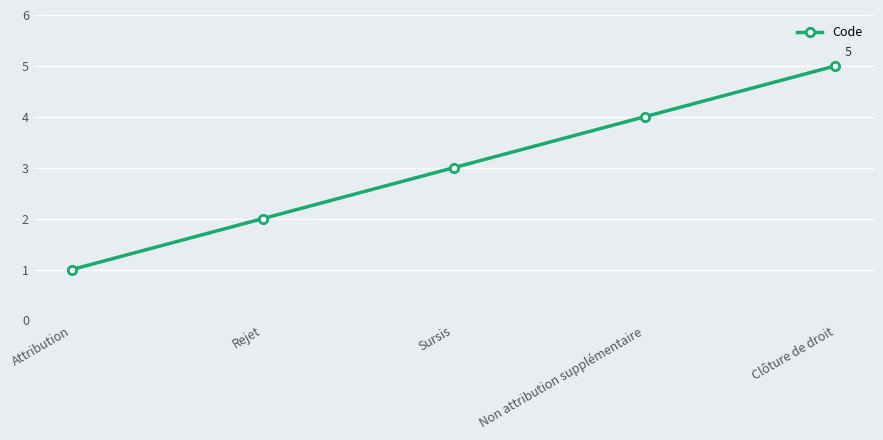

How many categories are shown in the chart?

5